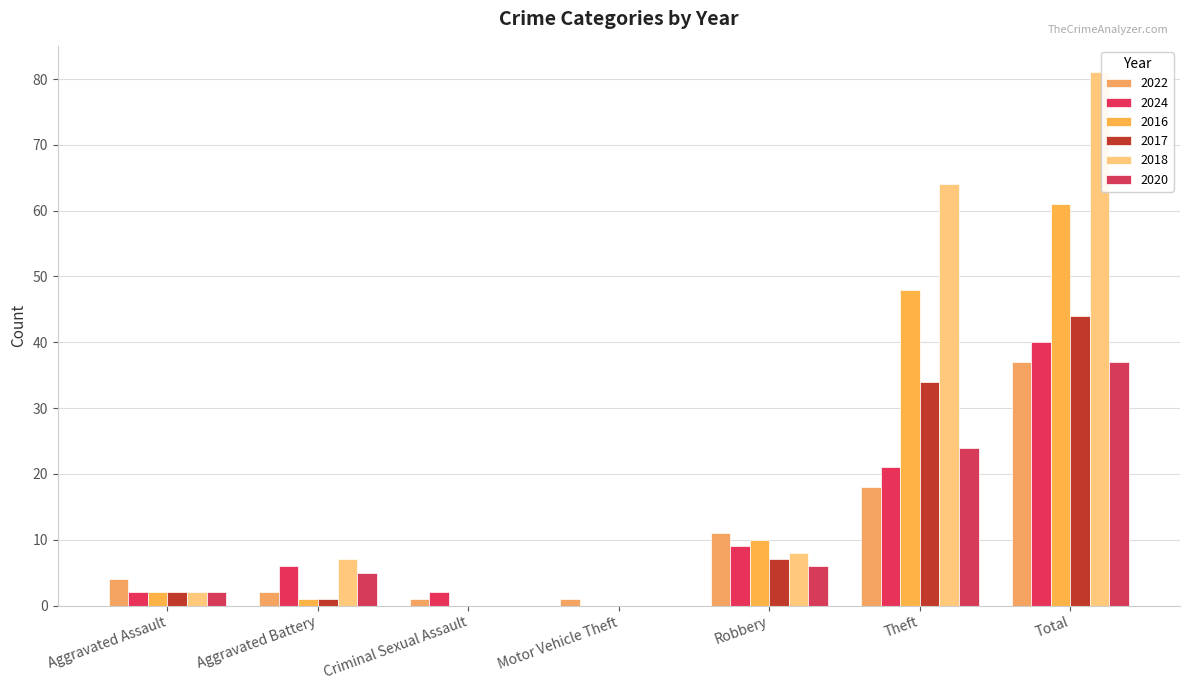

Count the number of data series in this chart.

6